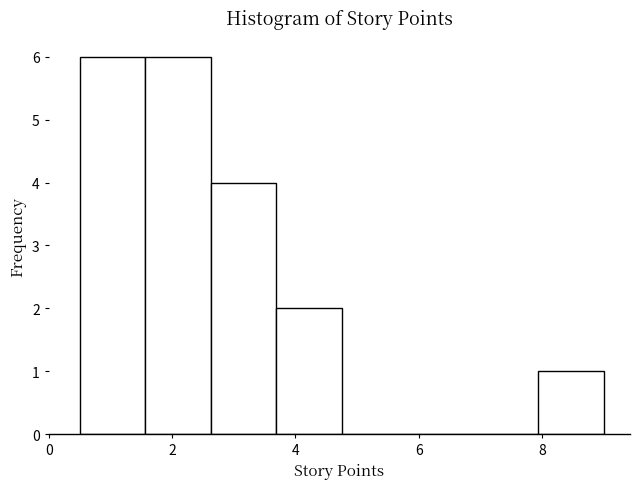

How tall is the bar that spans 3.6 to 4.8 on the x-axis? Neither the bar edges nor the heights are printed on the chart, so give them approximately, as read against the axes.

2